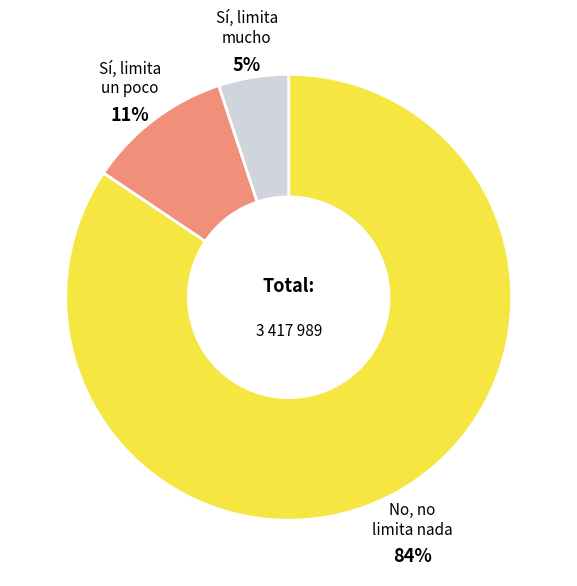

To the nearest percent, what is the difference between the largest and smallest slice percentages?

79%